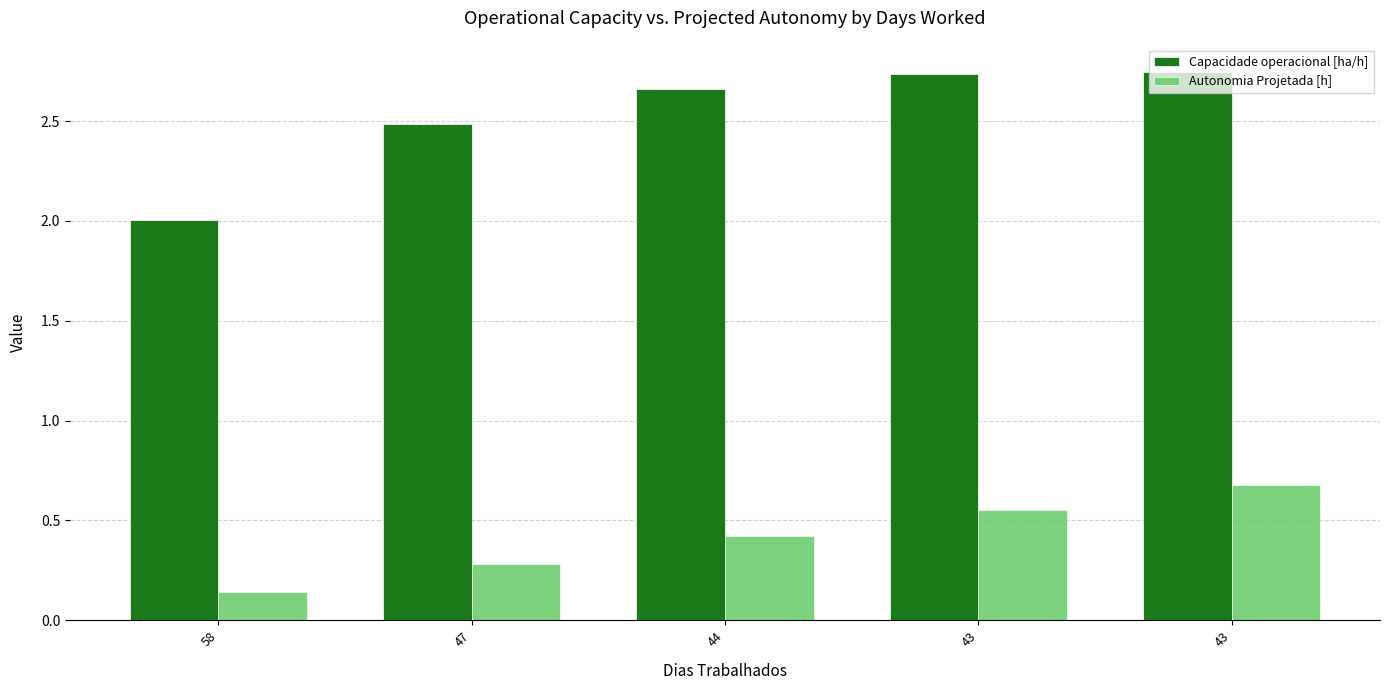

At how many categories does at least one series exceed 0?

5